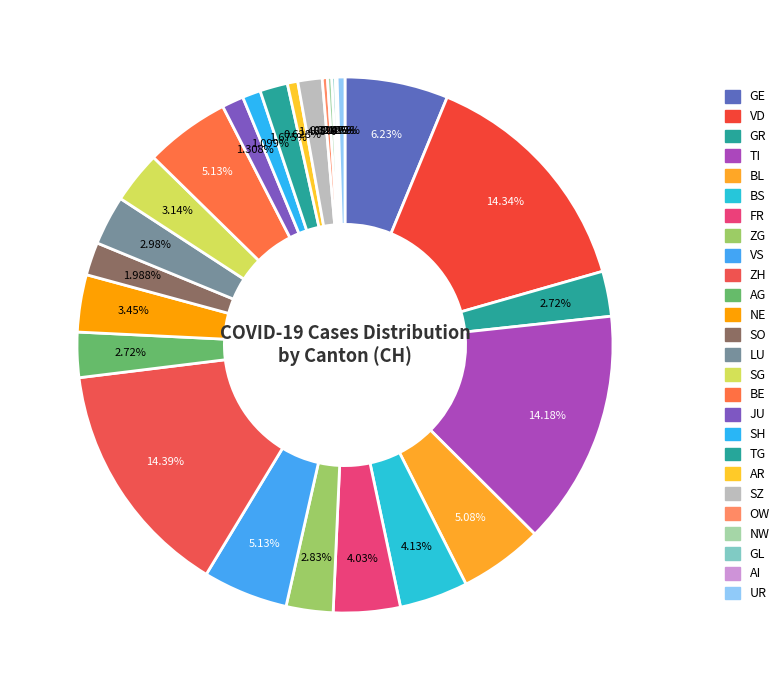

Does SG account for over 50% of the chart?

No